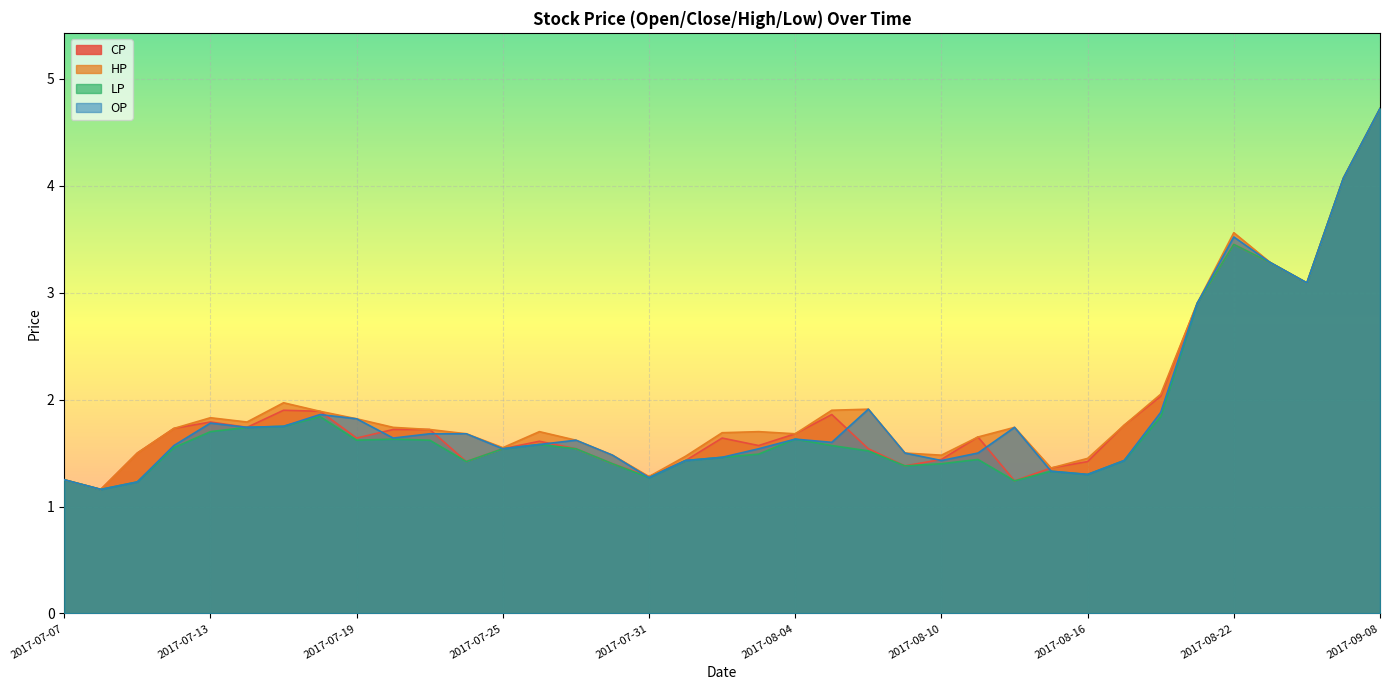

What is the sum of the LP values at 2017-09-08 and 2017-08-02?

6.2